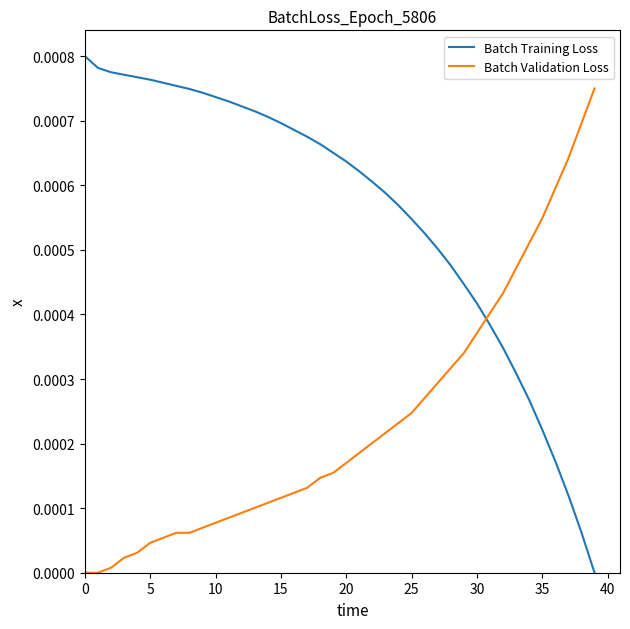

Which series ends up on top after the final intersection of Batch Training Loss and Batch Validation Loss?

Batch Validation Loss